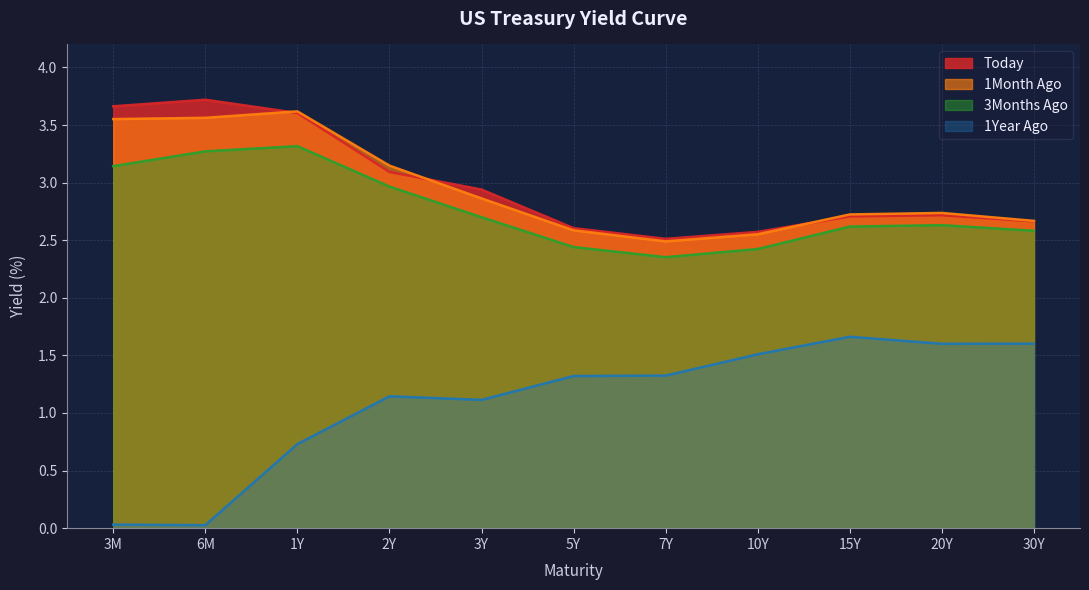

Rank the categories by 3Months Ago value from lowest to highest.

7Y, 10Y, 5Y, 30Y, 15Y, 20Y, 3Y, 2Y, 3M, 6M, 1Y